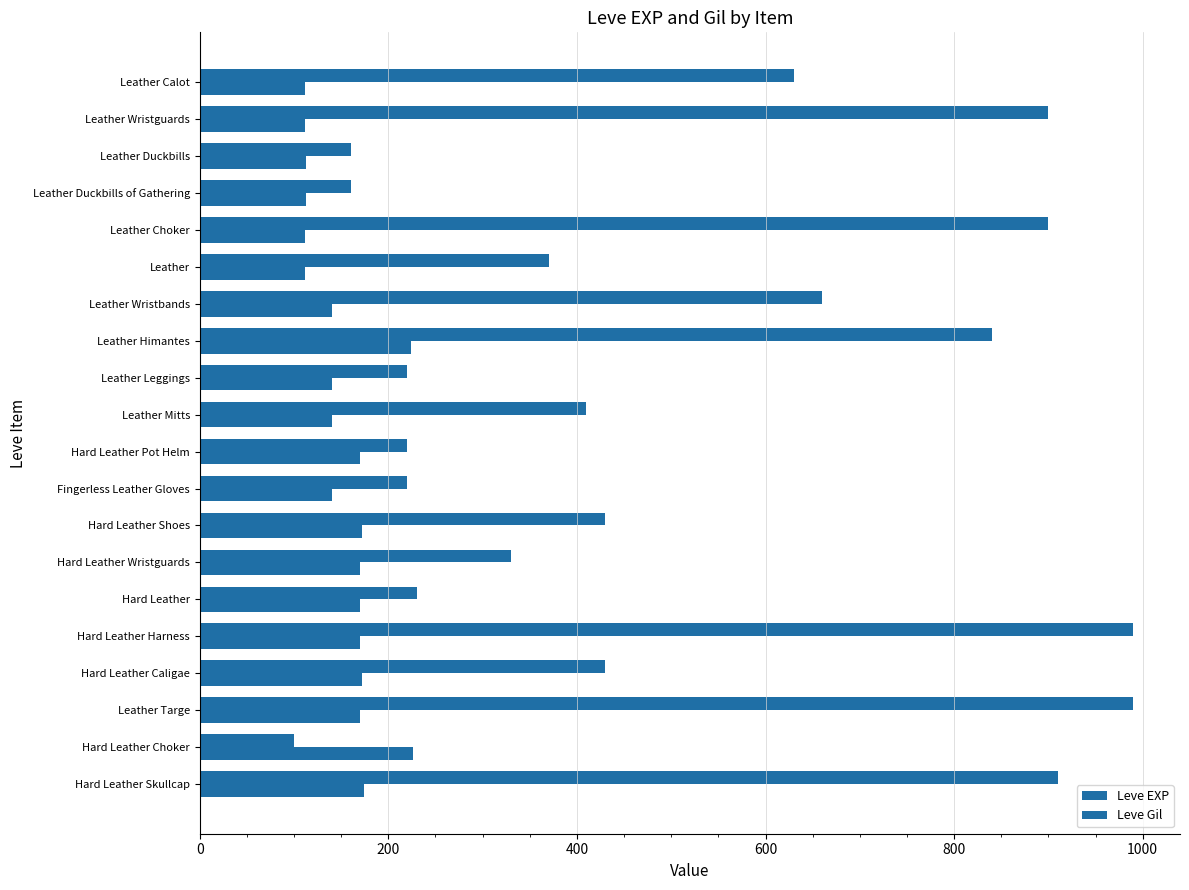

Rank the series by their maximum value, from lowest to highest.

Leve Gil, Leve EXP